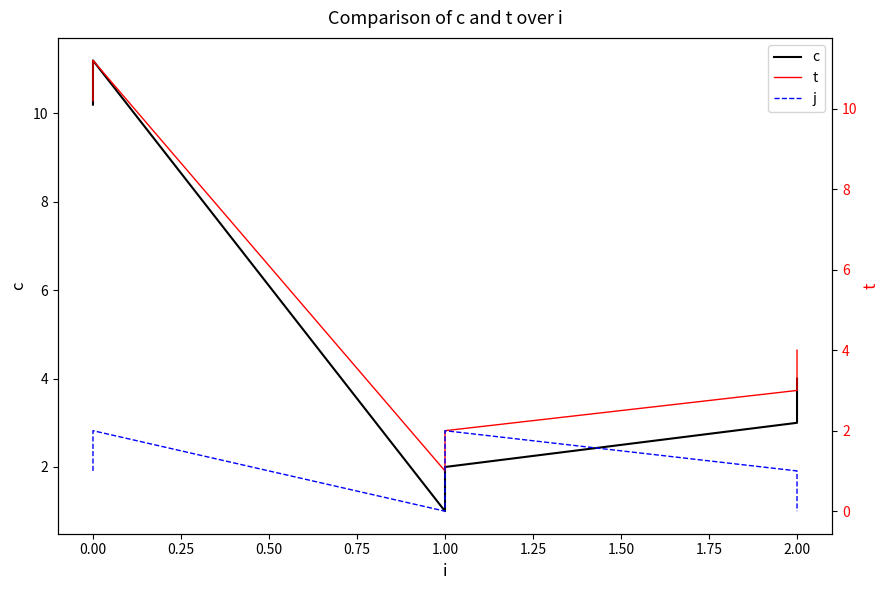

Does the chart display data point markers on the line(s)?

No